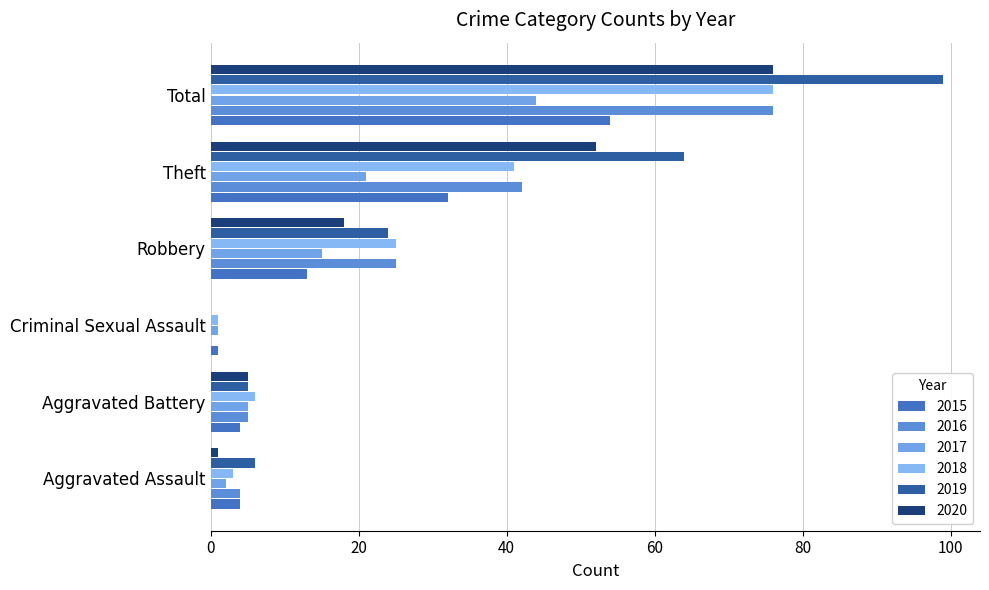

Count the number of data series in this chart.

6